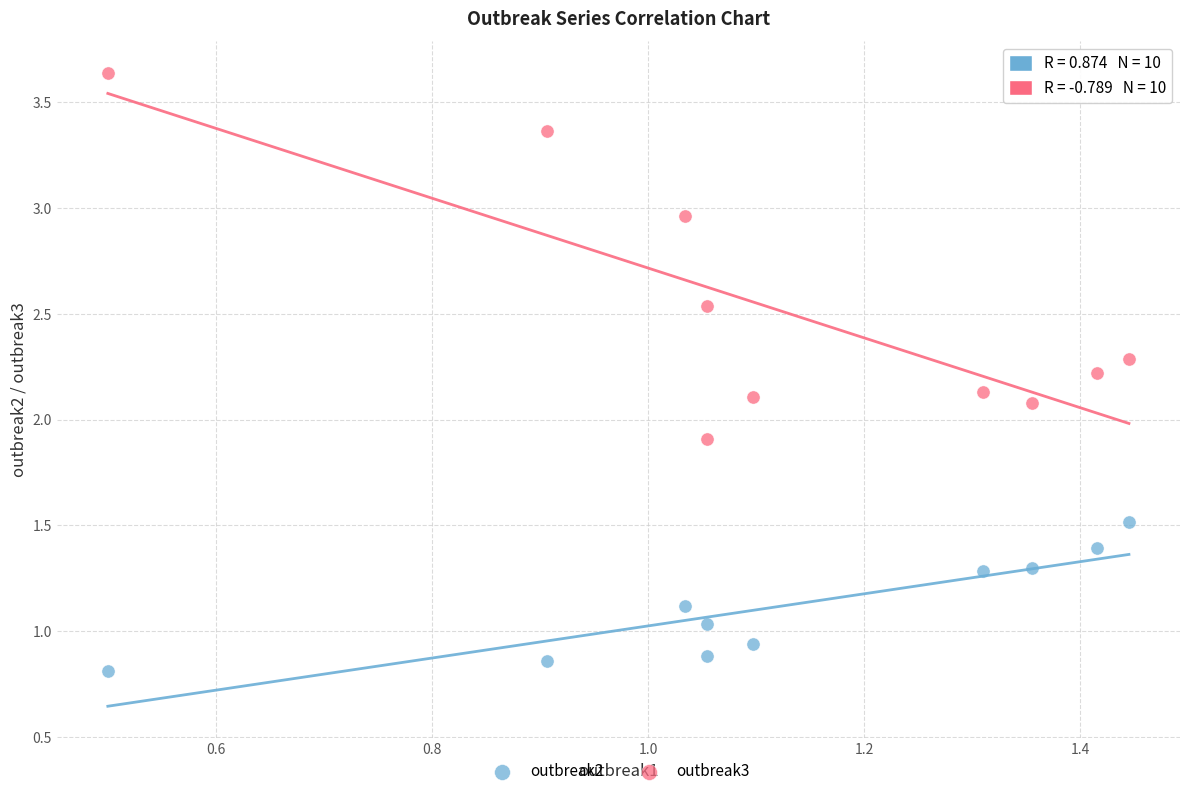

Which series contains the lowest Y value?

outbreak2